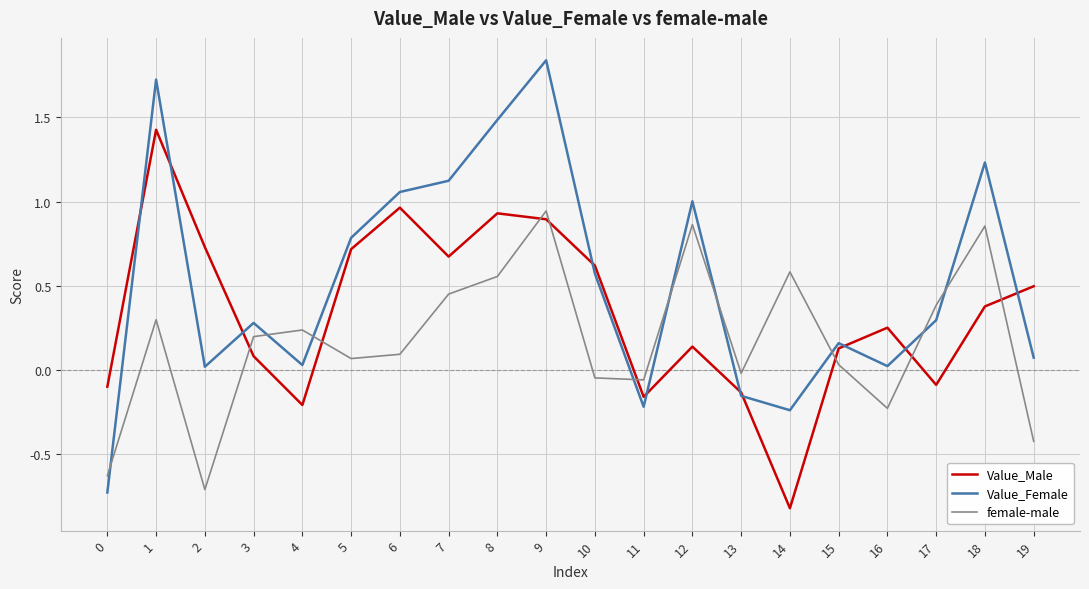

Between which two adjacent categories do female-male and Value_Male first intersect?

2 and 3